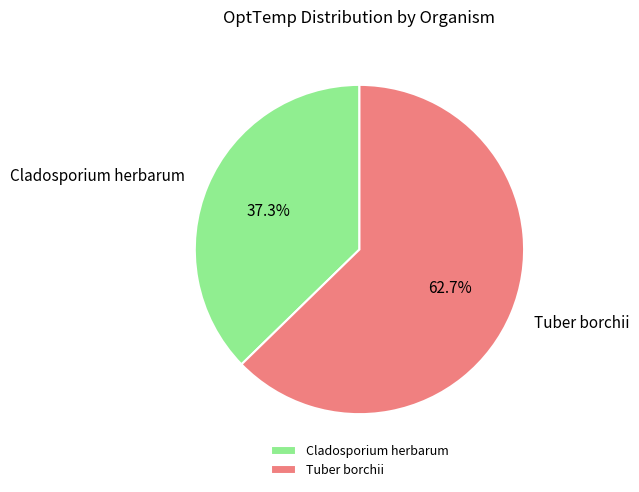

Which slice is the smallest?

Cladosporium herbarum